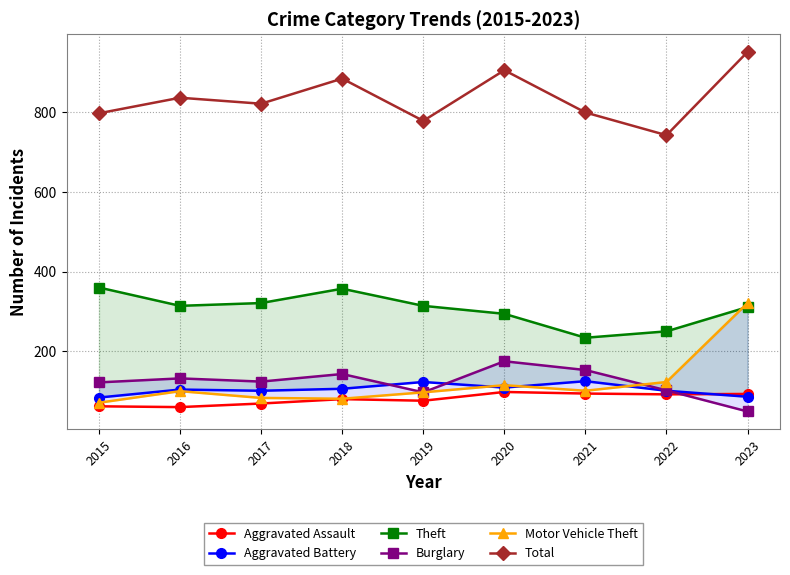

At which label does Aggravated Assault reach its peak?

2020